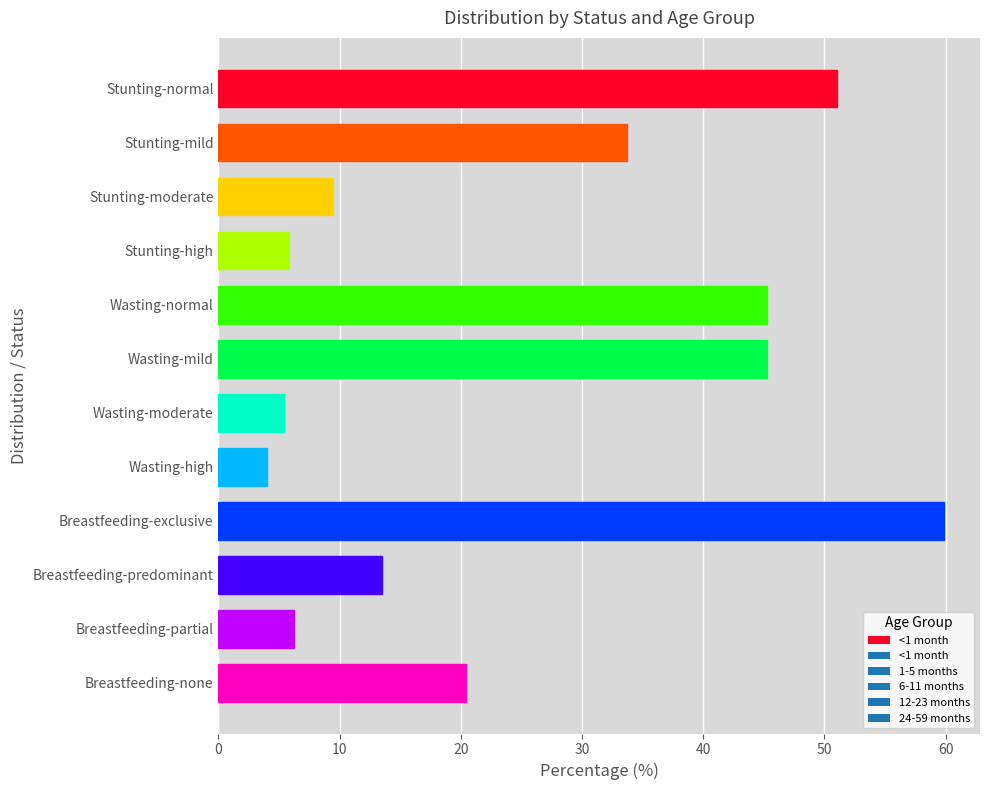

Count the number of values greater than 20.

6